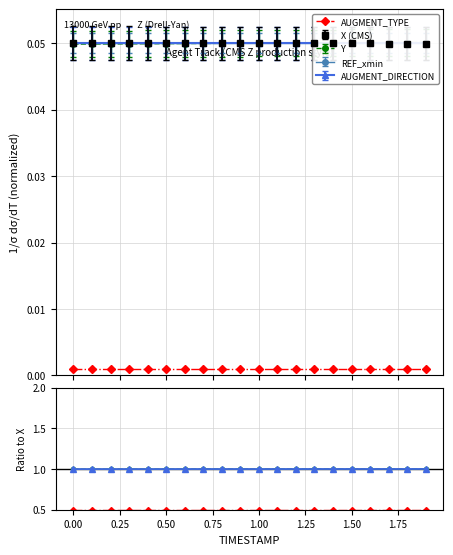

True or false: AUGMENT_TYPE / X and AUGMENT_TYPE cross at least once.

False